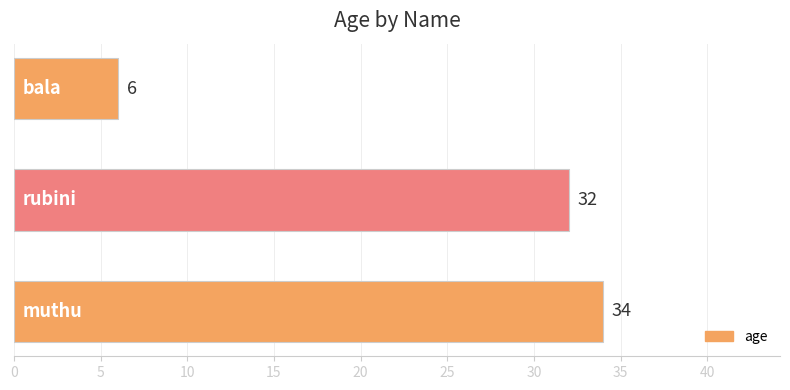

What is the maximum value shown in the chart?

34